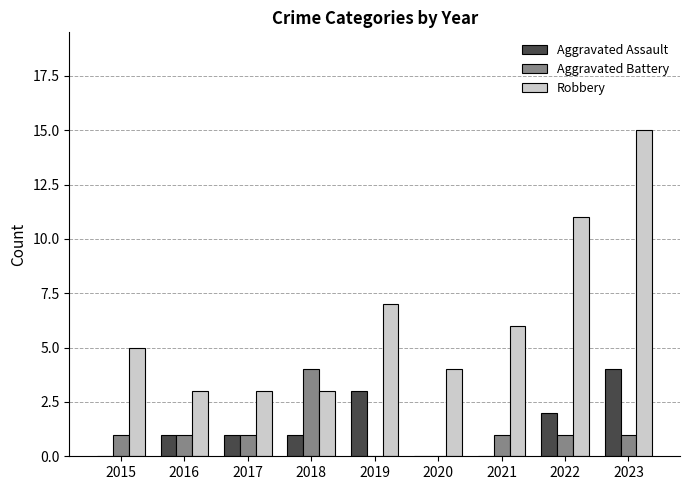

Read the Aggravated Battery value at 2015.

1